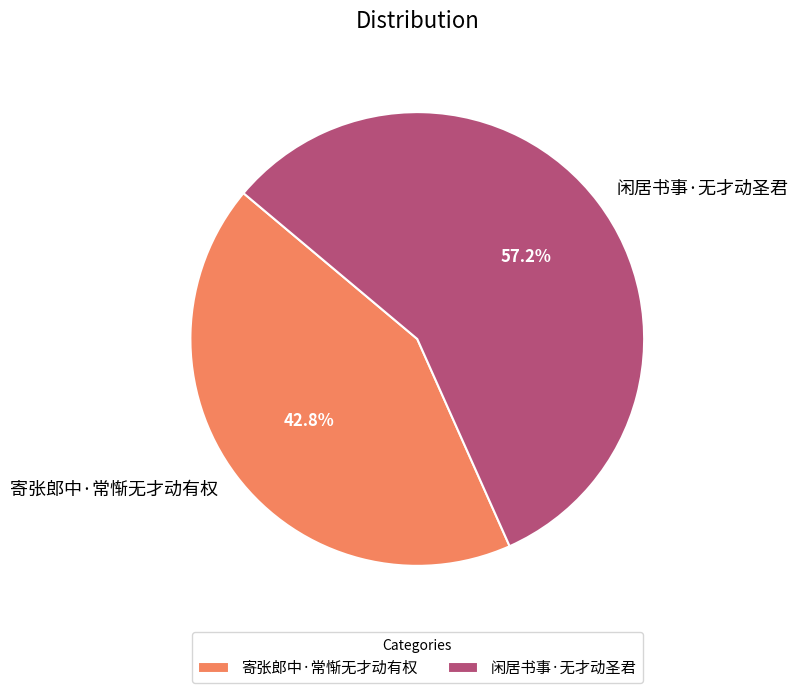

Which has a higher value, 闲居书事·无才动圣君 or 寄张郎中·常惭无才动有权?

闲居书事·无才动圣君